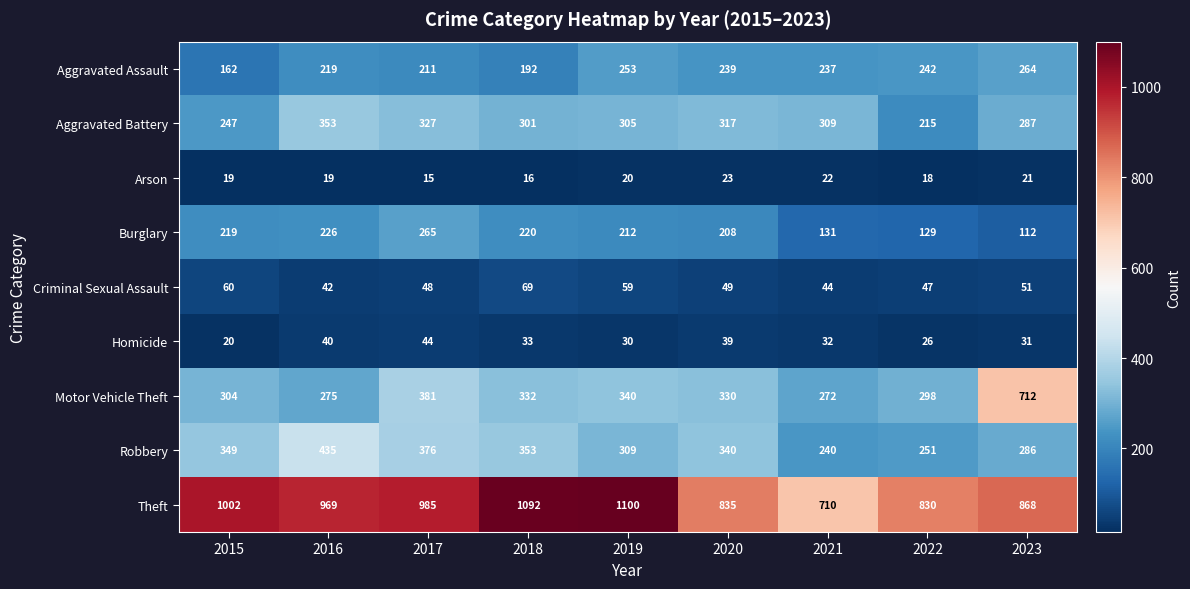

What is the greatest value displayed?

1100